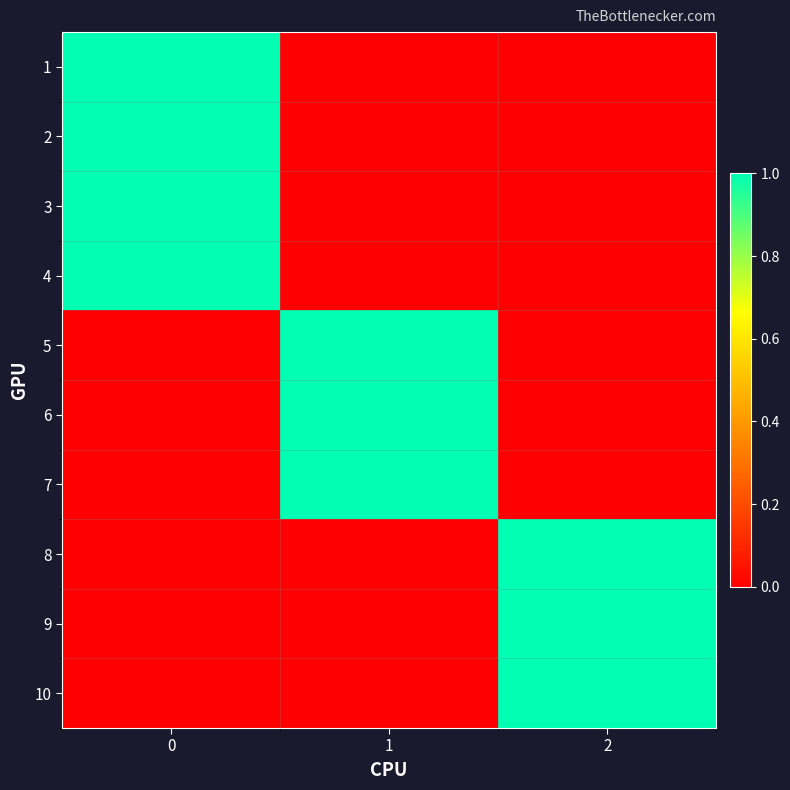

Reading left to right, extract all data points from this chart.

row_0: 1	0	0
row_1: 1	0	0
row_2: 1	0	0
row_3: 1	0	0
row_4: 0	1	0
row_5: 0	1	0
row_6: 0	1	0
row_7: 0	0	1
row_8: 0	0	1
row_9: 0	0	1